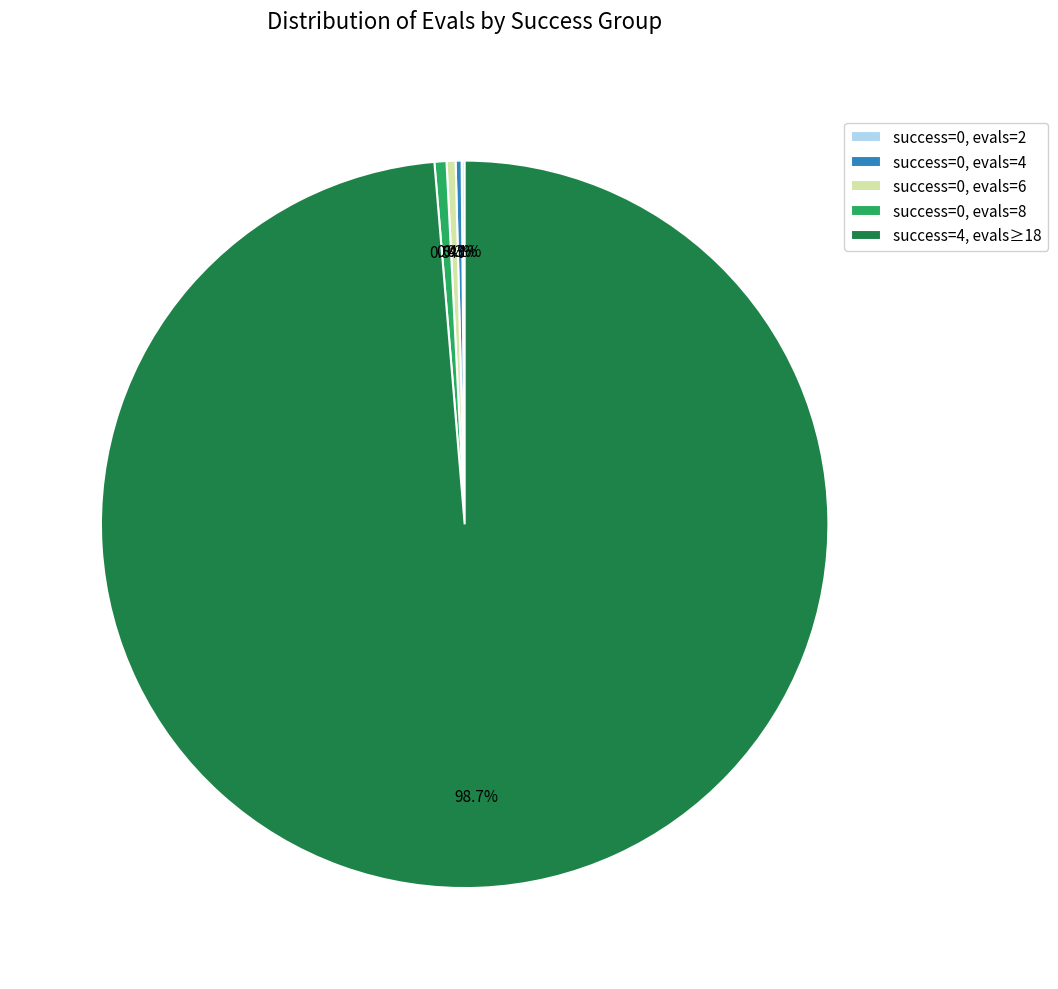

Which category accounts for the majority?

success=4, evals≥18